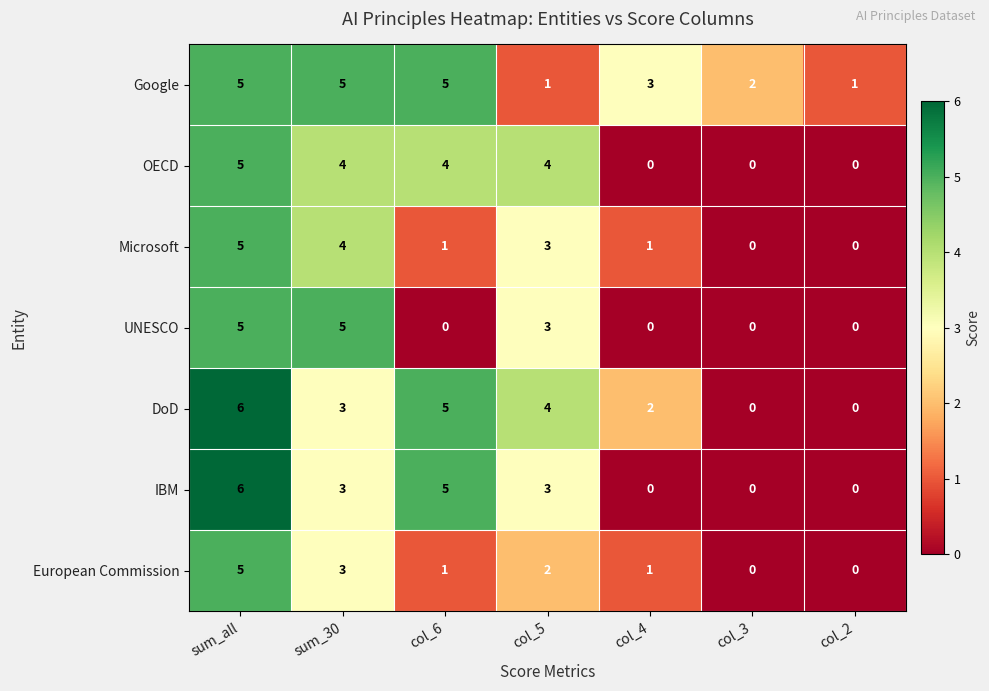

True or false: DoD has a value of 6 at sum_all.

True